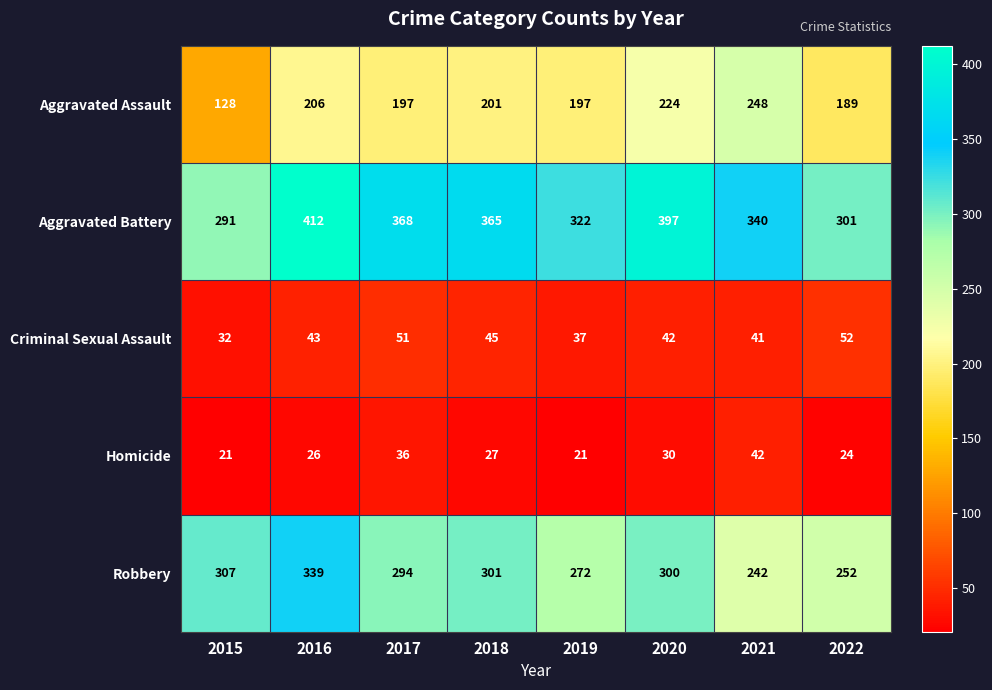

What is the sum of the Homicide values at 2016 and 2018?

53